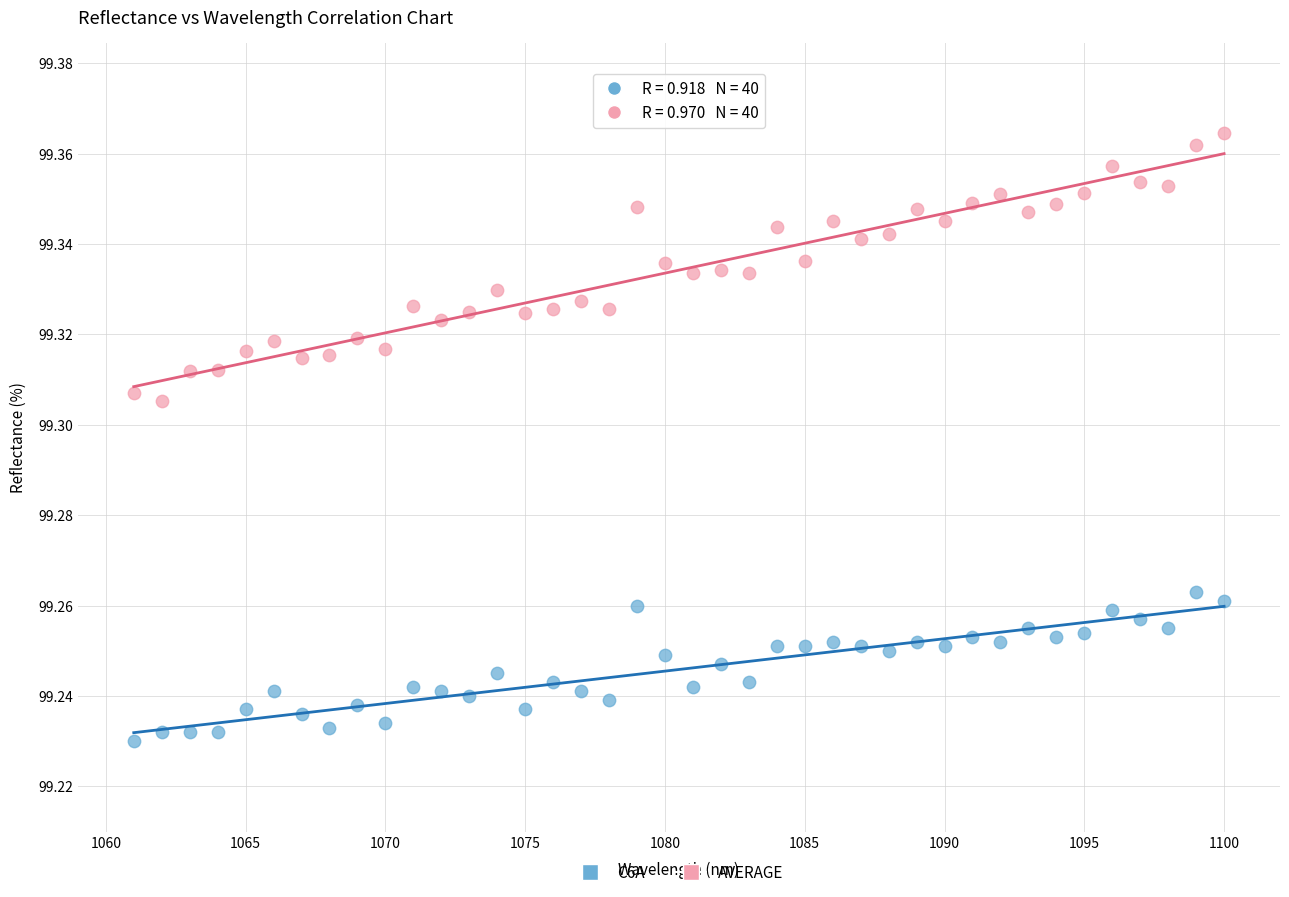

Across all data points, what is the range of X values (max minus min)?

39.0